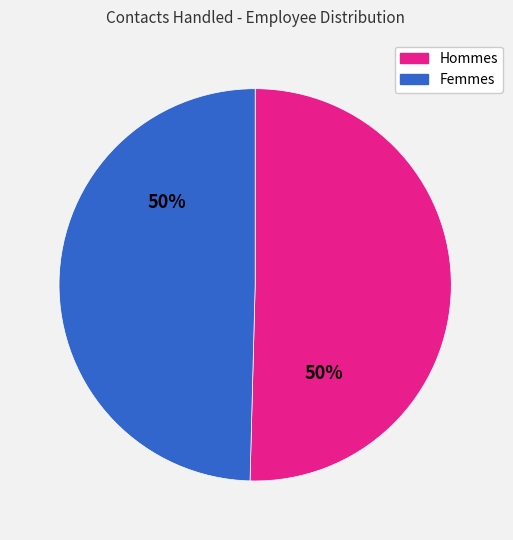

To the nearest percent, what is the average slice percentage?

50%